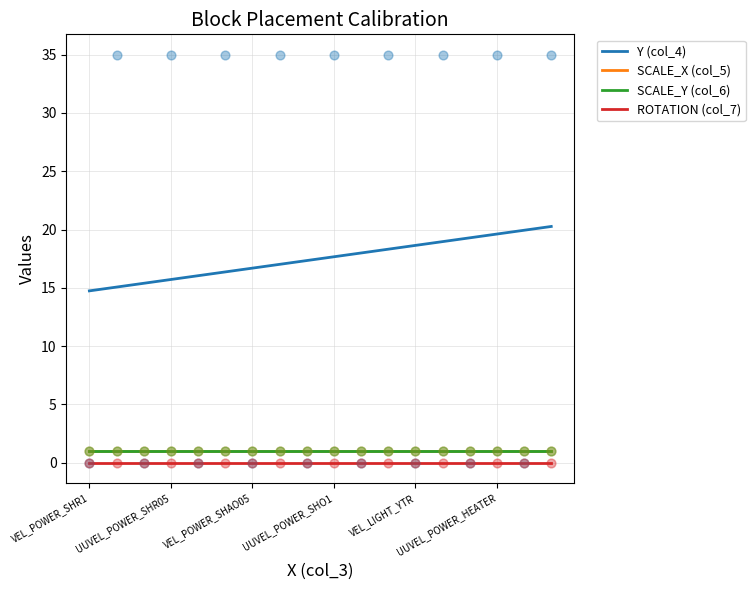

At which category is the sum across all series the highest?

UUVEL_POWER_SHR1